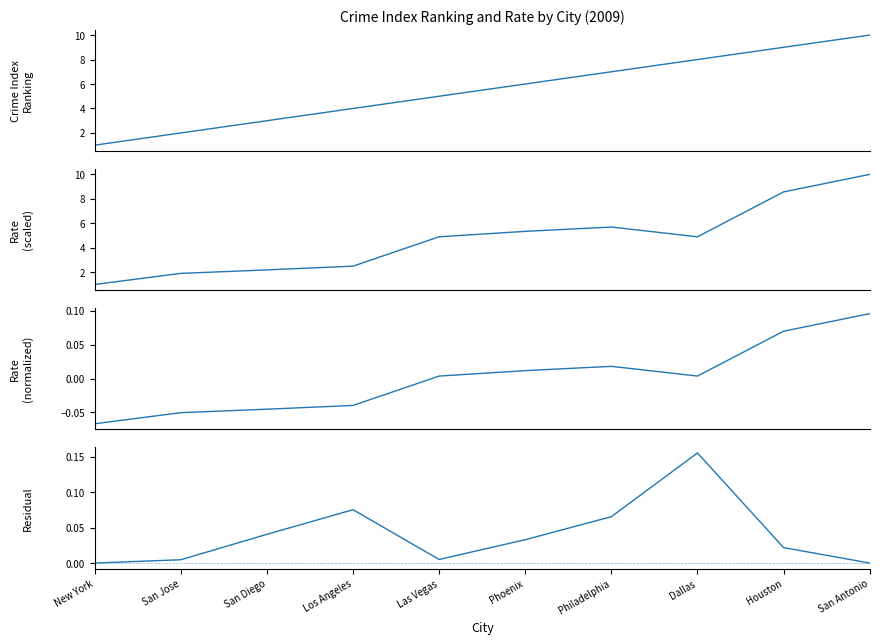

What are all the series names shown in the legend?

Crime Index Ranking, Rate (scaled), Rate (normalized), Residual